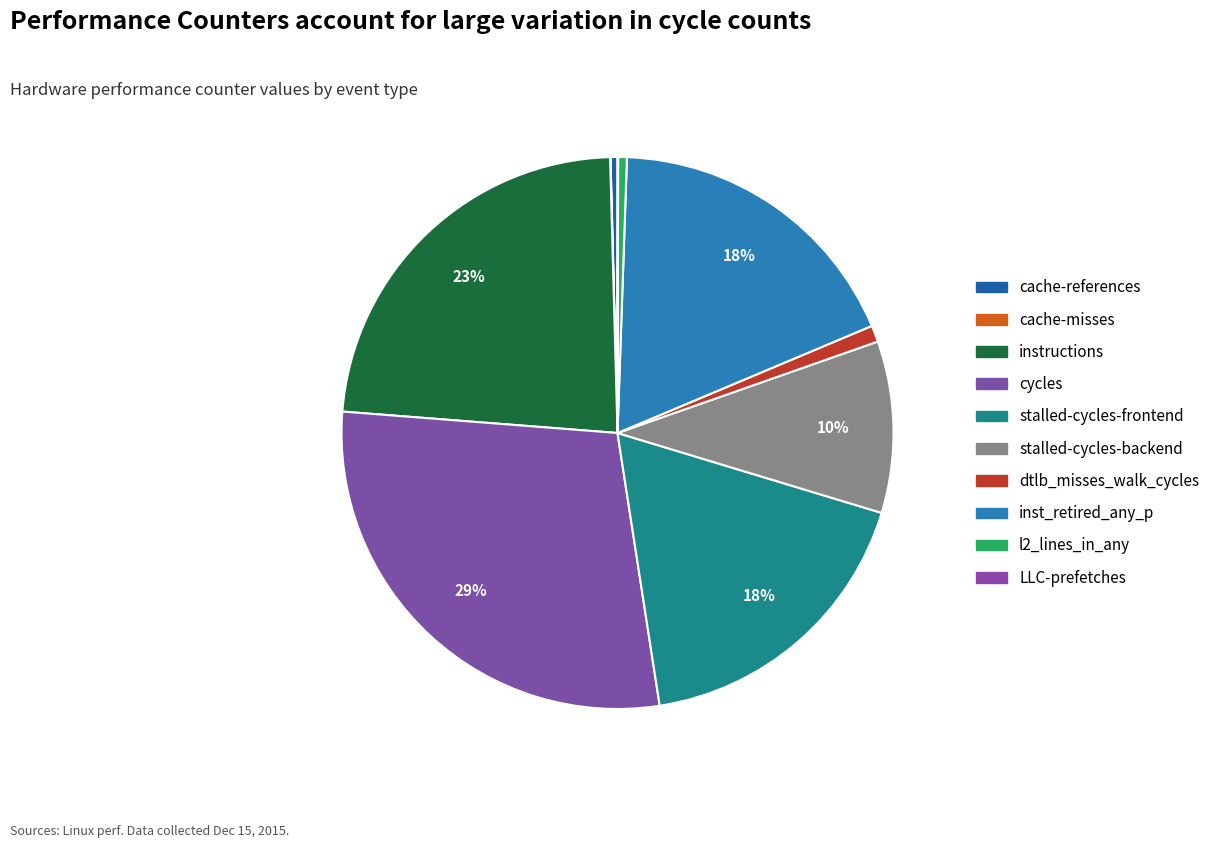

The inst_retired_any_p slice represents 6% of the pie. True or false?

False